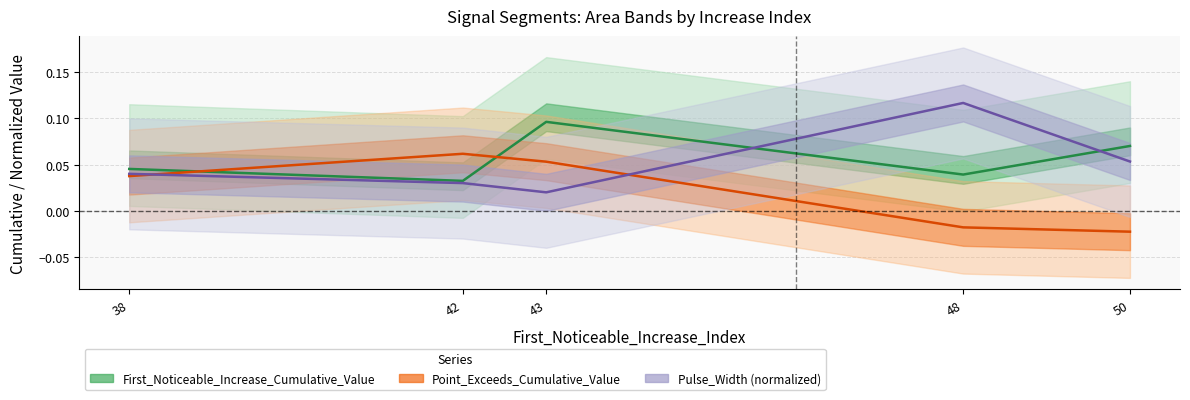

Does the chart have visible grid lines?

Yes